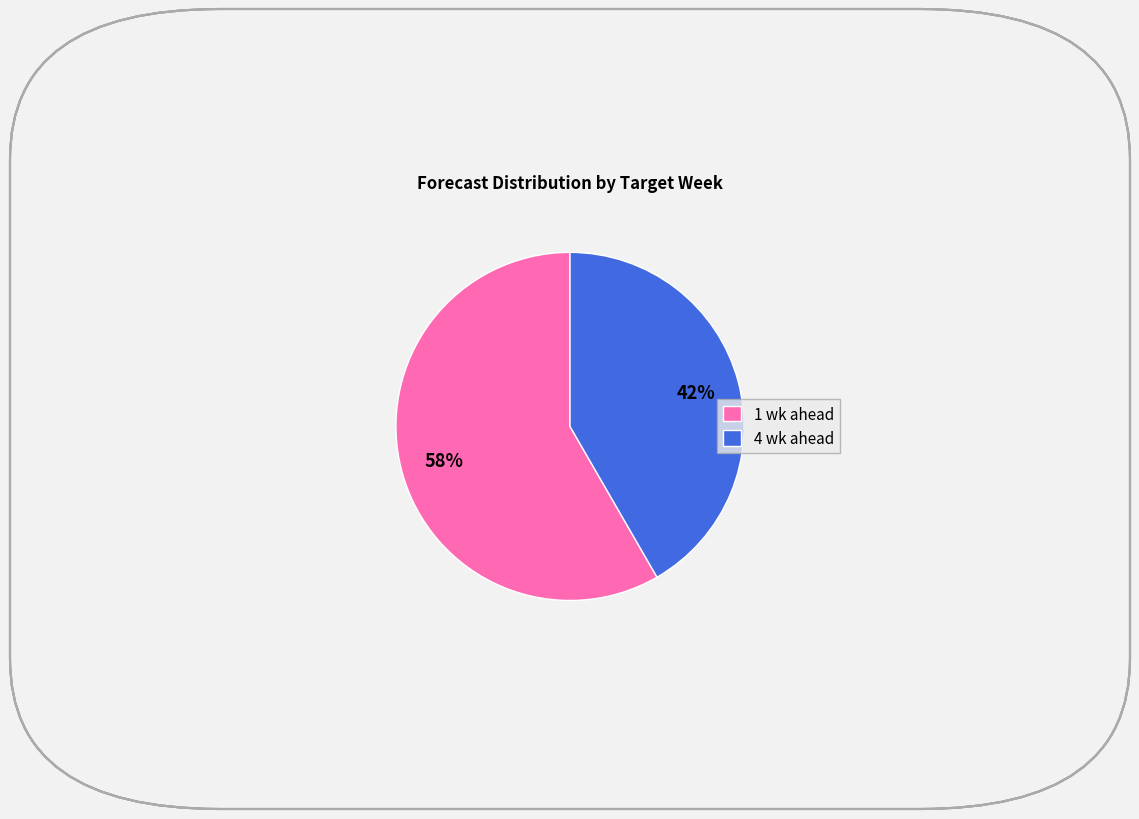

What percentage is the 4 wk ahead slice, to the nearest percent?

42%